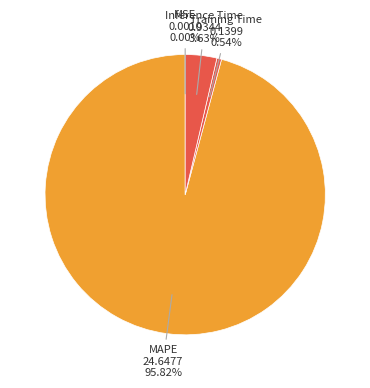

Which slice is the largest?

MAPE